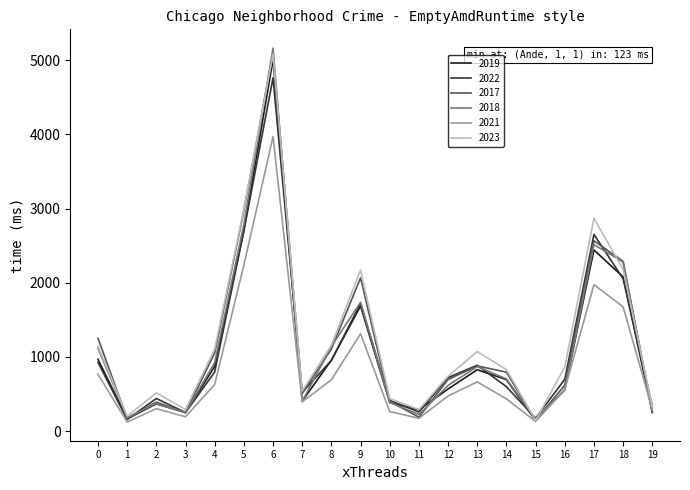

The value of 2017 at 13 is 879. True or false?

True